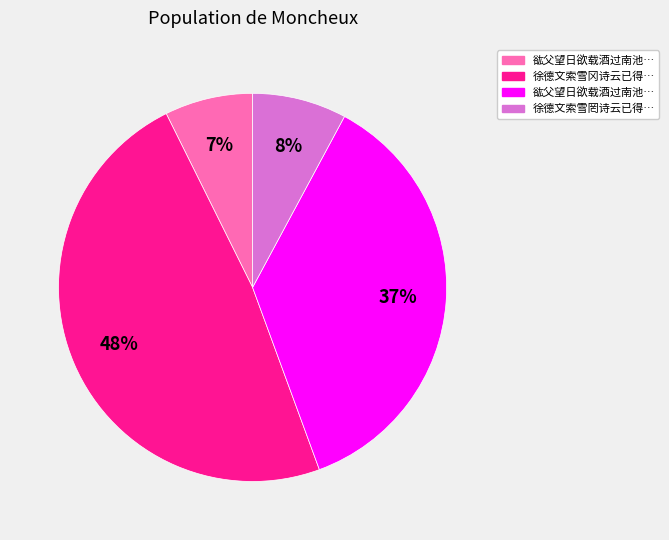

Count the number of slices in the pie.

4